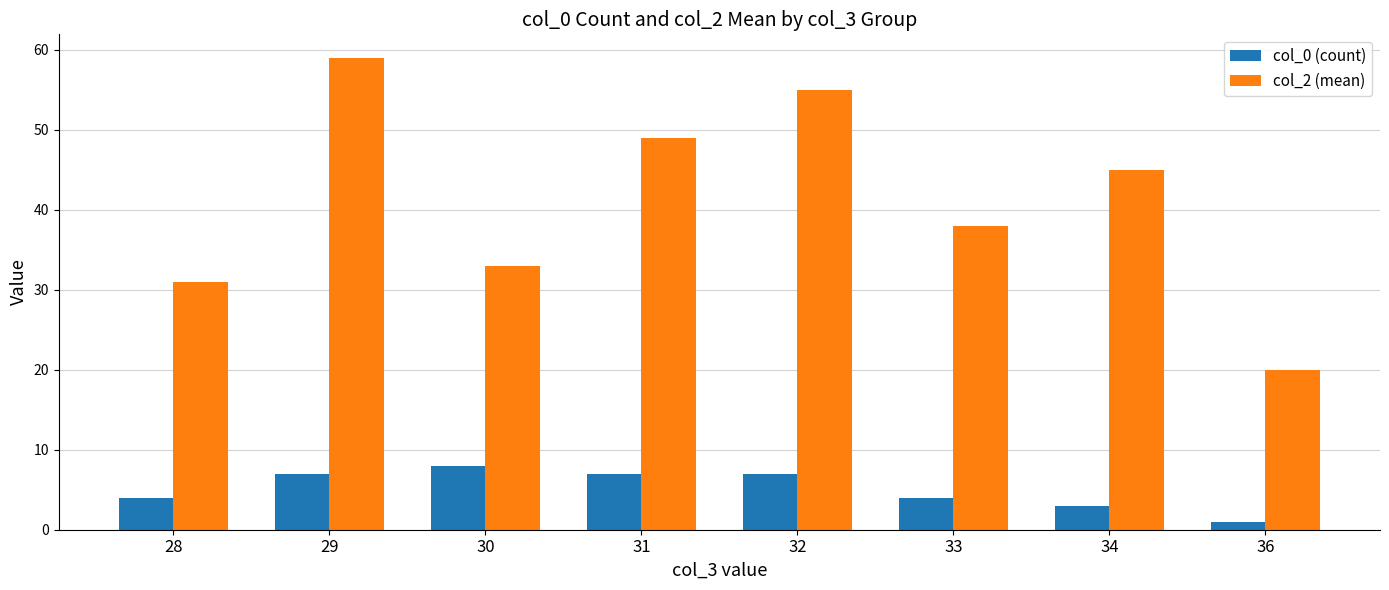

What is the value of the col_0 (count) bar at the 4th from the left?

7